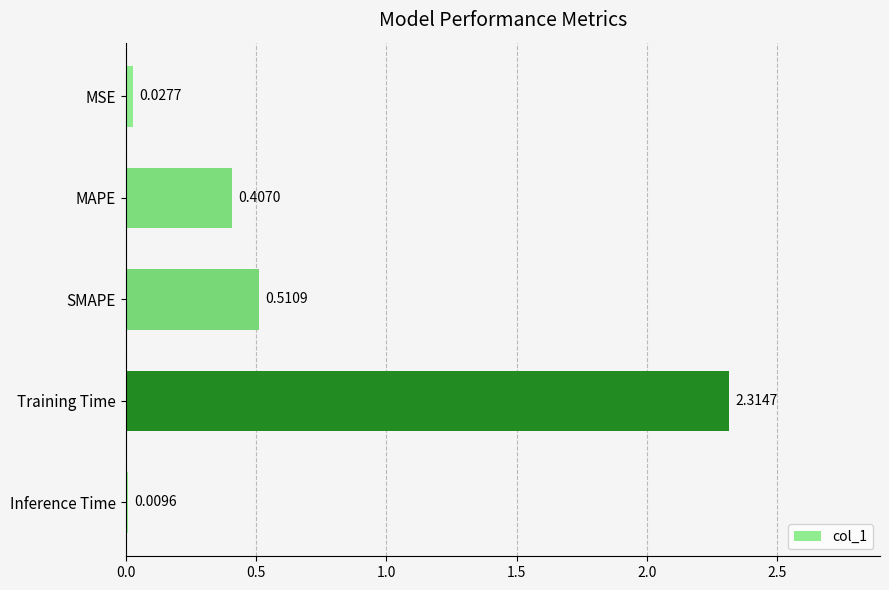

Which has a higher value, SMAPE or Training Time?

Training Time